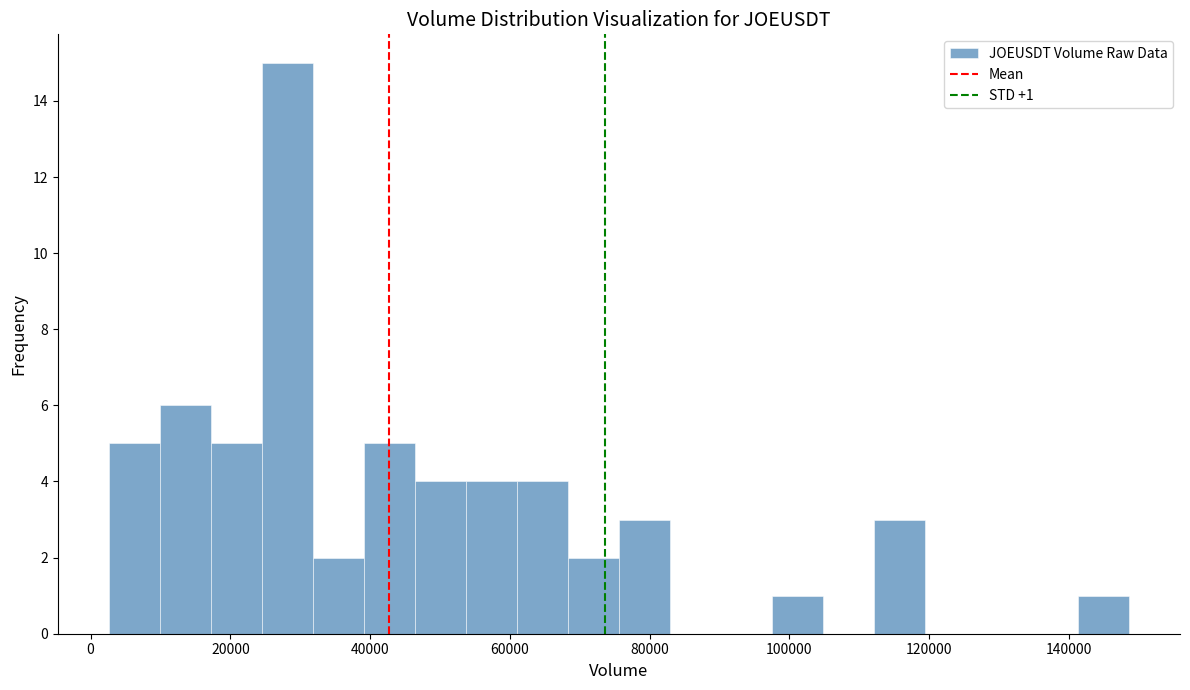

Read against the x-axis, roughly where is the centre of the tallest bar?

28000